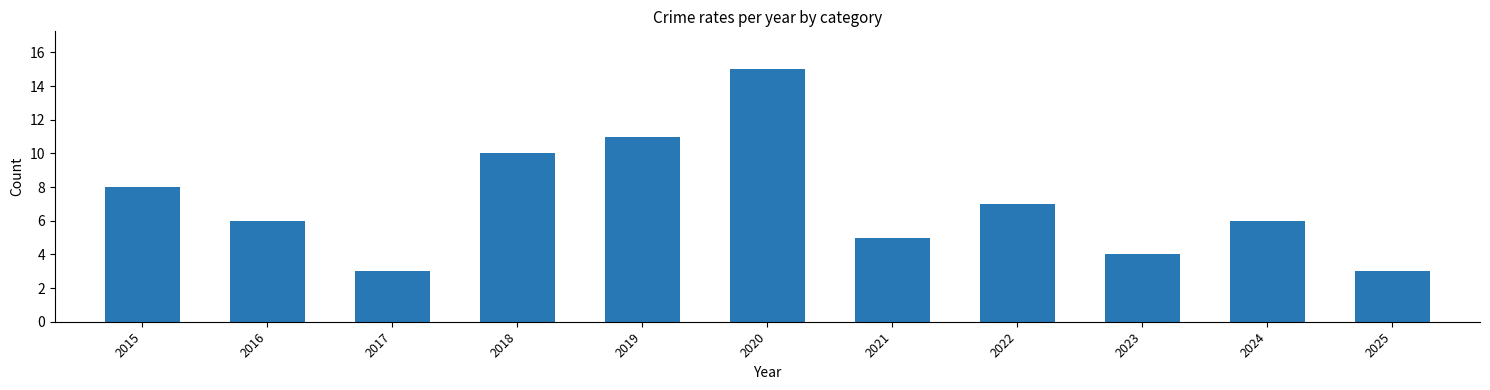

Which has a higher value, 2024 or 2018?

2024